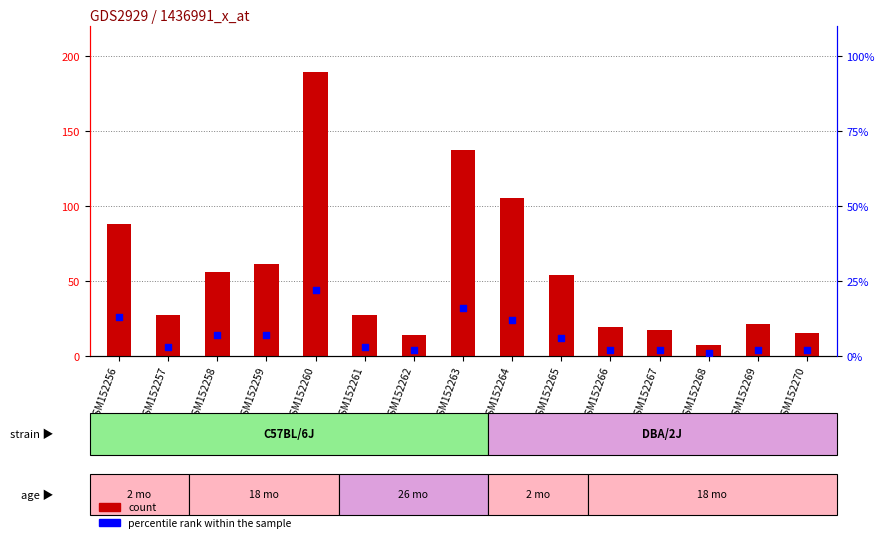

At how many categories does at least one series exceed 104?

3